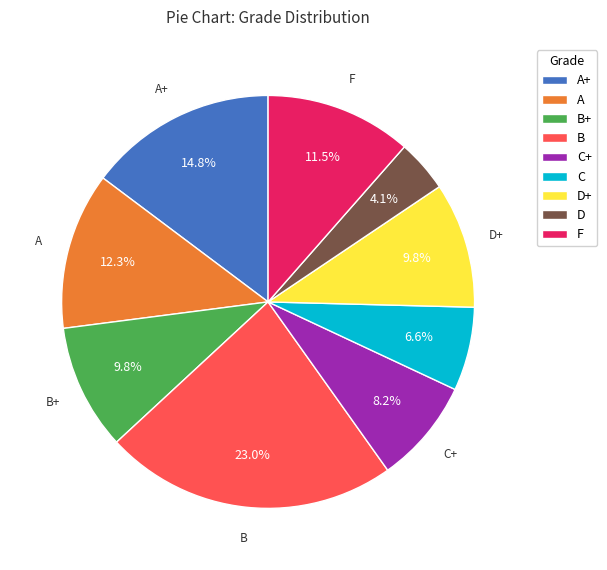

Does any single category account for the majority?

No